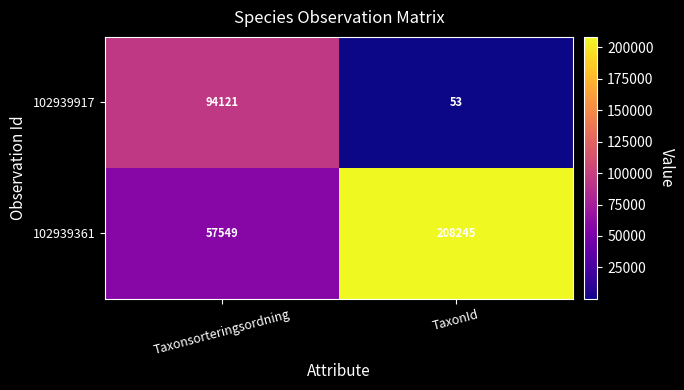

At how many categories does at least one series exceed 107406?

1